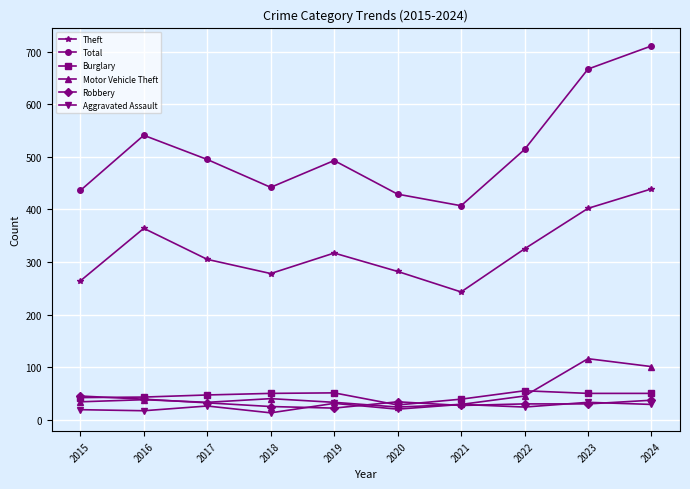

What is the maximum value shown in the chart?

711